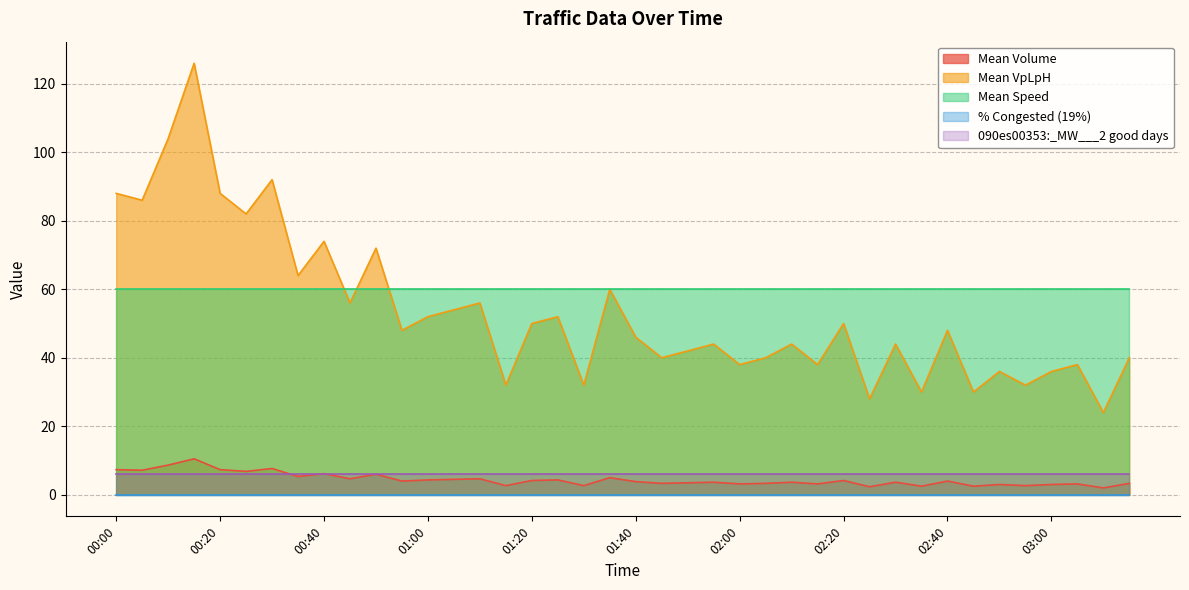

Reading right to left, extract all data points from this chart.

Mean Volume: 3.3	2.0	3.2	3.0	2.7	3.0	2.5	4.0	2.5	3.7	2.3	4.2	3.2	3.7	3.3	3.2	3.7	3.5	3.3	3.8	5.0	2.7	4.3	4.2	2.7	4.7	4.5	4.3	4.0	6.0	4.7	6.2	5.3	7.7	6.8	7.3	10.5	8.7	7.2	7.3
Mean VpLpH: 40.0	24.0	38.0	36.0	32.0	36.0	30.0	48.0	30.0	44.0	28.0	50.0	38.0	44.0	40.0	38.0	44.0	42.0	40.0	46.0	60.0	32.0	52.0	50.0	32.0	56.0	54.0	52.0	48.0	72.0	56.0	74.0	64.0	92.0	82.0	88.0	126.0	104.0	86.0	88.0
Mean Speed: 60.0	60.0	60.0	60.0	60.0	60.0	60.0	60.0	60.0	60.0	60.0	60.0	60.0	60.0	60.0	60.0	60.0	60.0	60.0	60.0	60.0	60.0	60.0	60.0	60.0	60.0	60.0	60.0	60.0	60.0	60.0	60.0	60.0	60.0	60.0	60.0	60.0	60.0	60.0	60.0
% Congested (19%): 0.0	0.0	0.0	0.0	0.0	0.0	0.0	0.0	0.0	0.0	0.0	0.0	0.0	0.0	0.0	0.0	0.0	0.0	0.0	0.0	0.0	0.0	0.0	0.0	0.0	0.0	0.0	0.0	0.0	0.0	0.0	0.0	0.0	0.0	0.0	0.0	0.0	0.0	0.0	0.0
090es00353:_MW___2 good days: 6.0	6.0	6.0	6.0	6.0	6.0	6.0	6.0	6.0	6.0	6.0	6.0	6.0	6.0	6.0	6.0	6.0	6.0	6.0	6.0	6.0	6.0	6.0	6.0	6.0	6.0	6.0	6.0	6.0	6.0	6.0	6.0	6.0	6.0	6.0	6.0	6.0	6.0	6.0	6.0